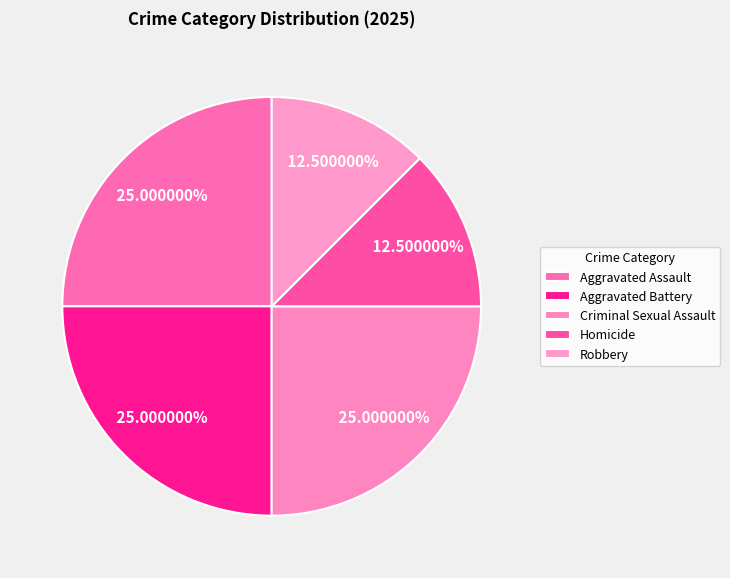

Combined, what portion of the pie is Criminal Sexual Assault and Aggravated Battery?

50.0%